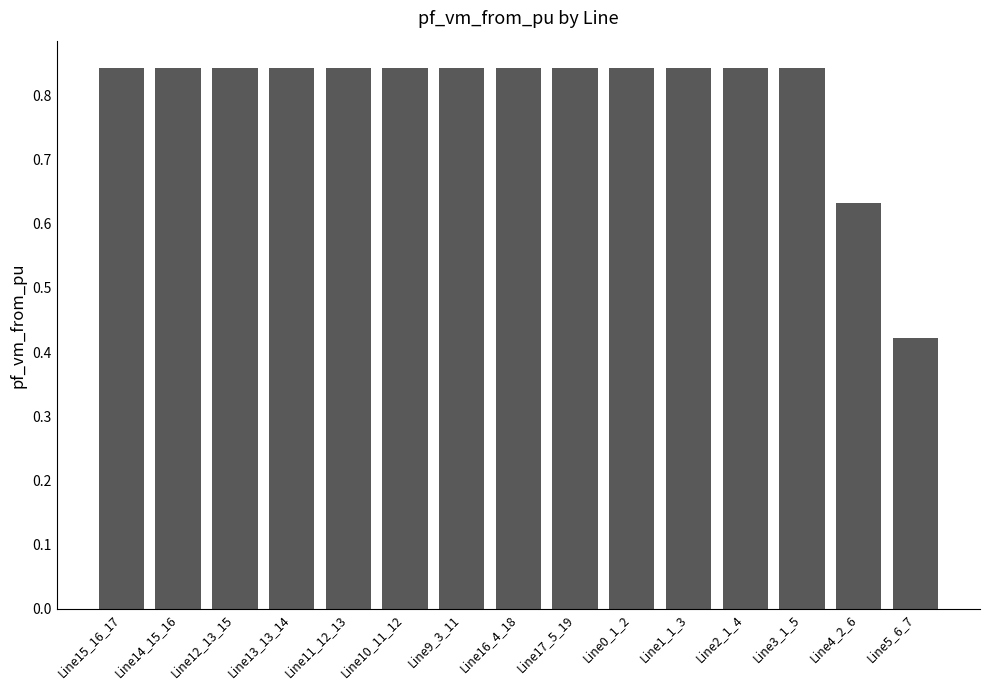

Is it true that the value at Line17_5_19 is 1.4?

False